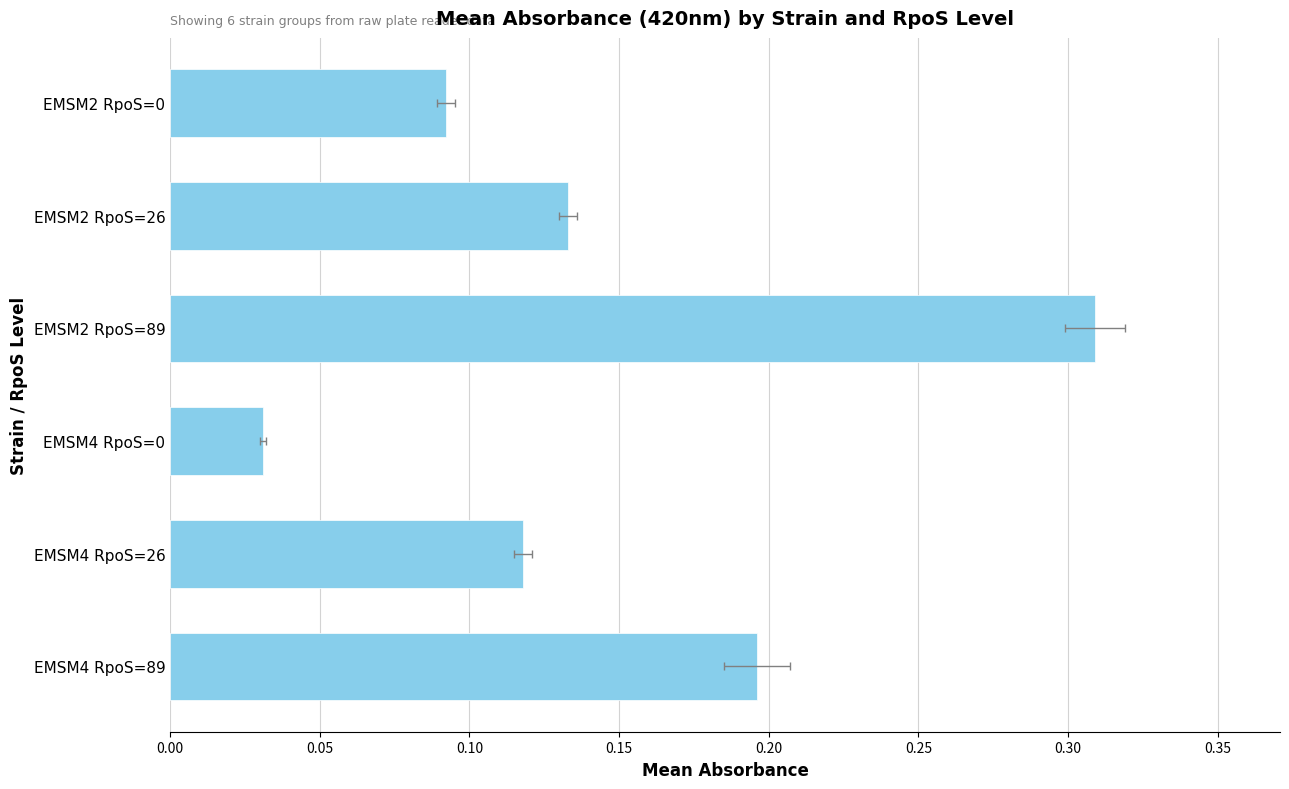

How many series are shown in this chart?

1